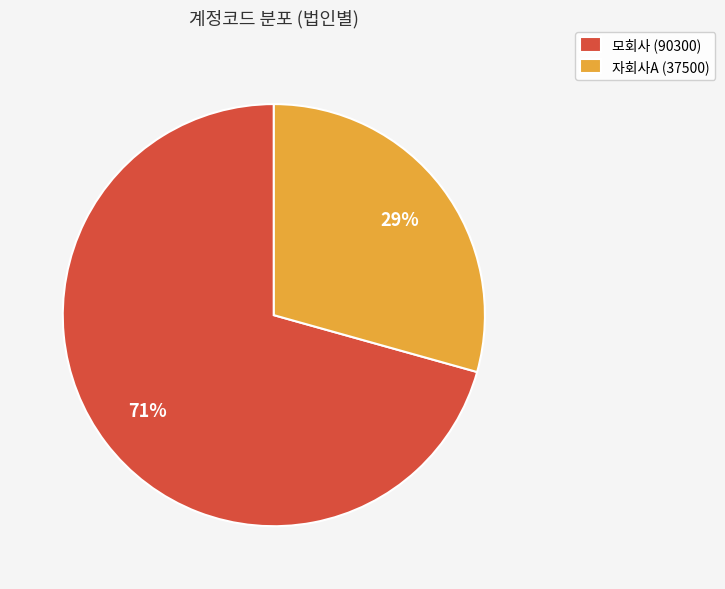

Which category has the biggest portion of the pie?

모회사 (90300)